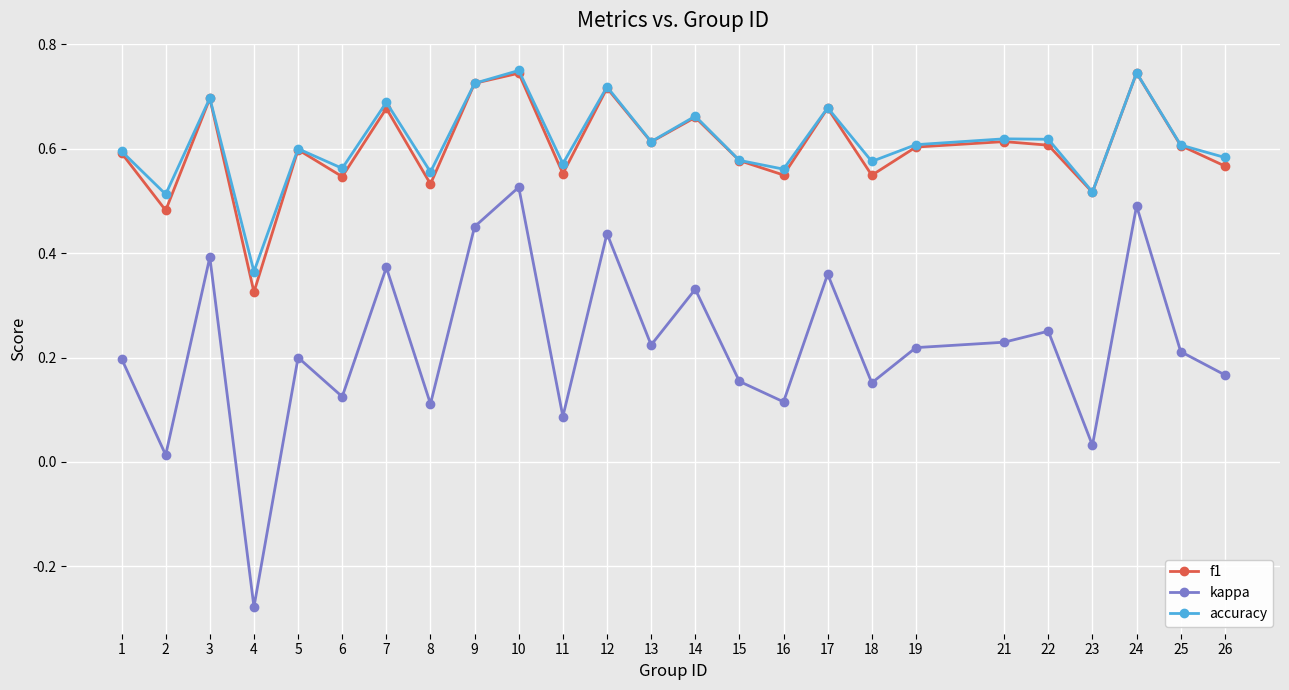

True or false: accuracy and kappa cross at least once.

False